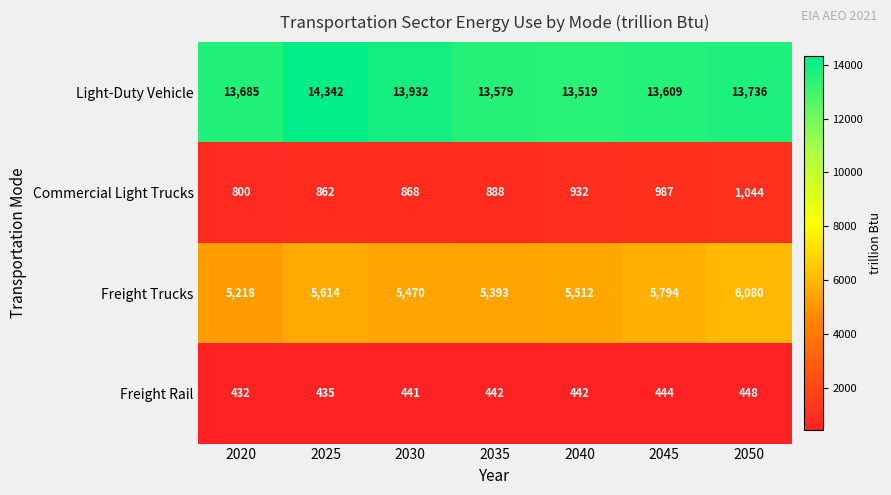

What is the greatest value displayed?

14342